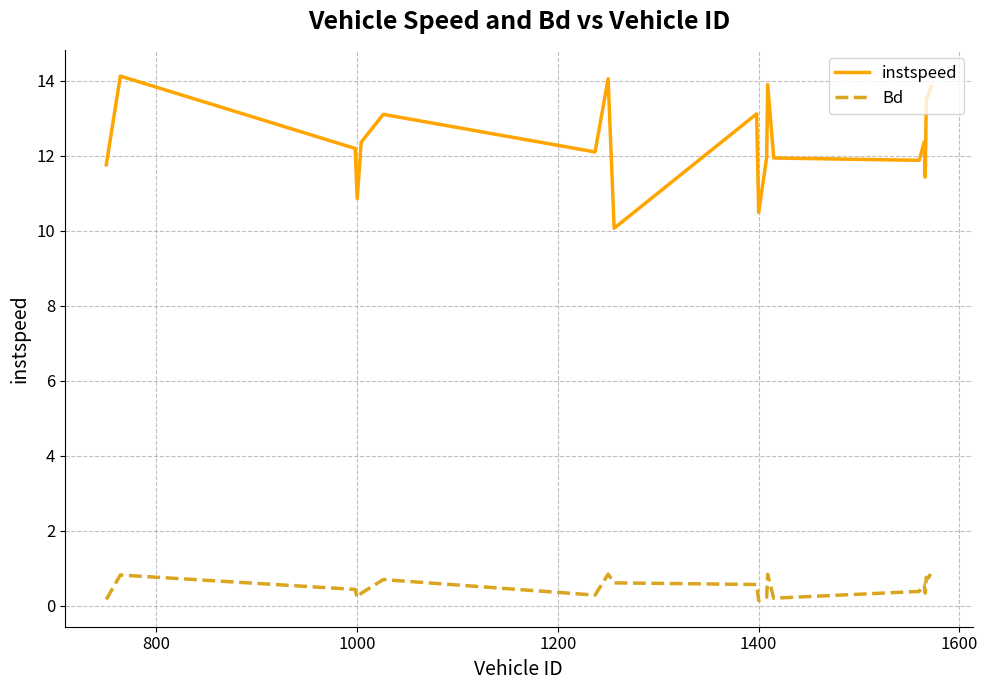

What is the highest value of the instspeed series?

14.1